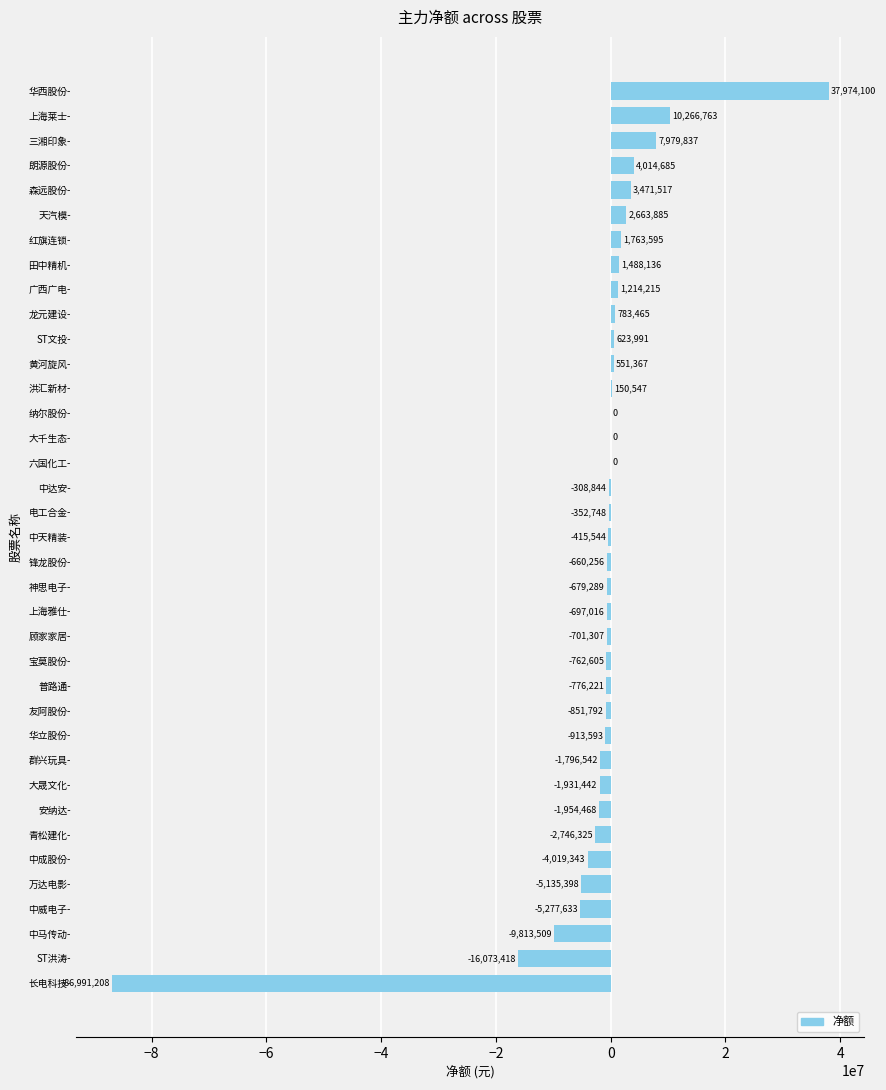

Are the bars grouped side by side (vs. stacked)?

No